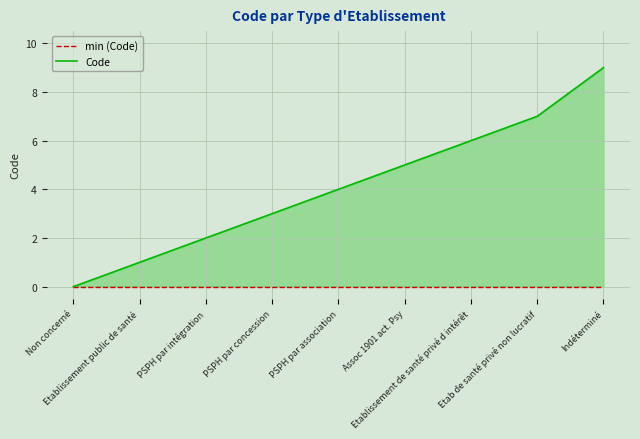

True or false: Code has a value of 6 at Etablissement de santé privé d intérêt.

True